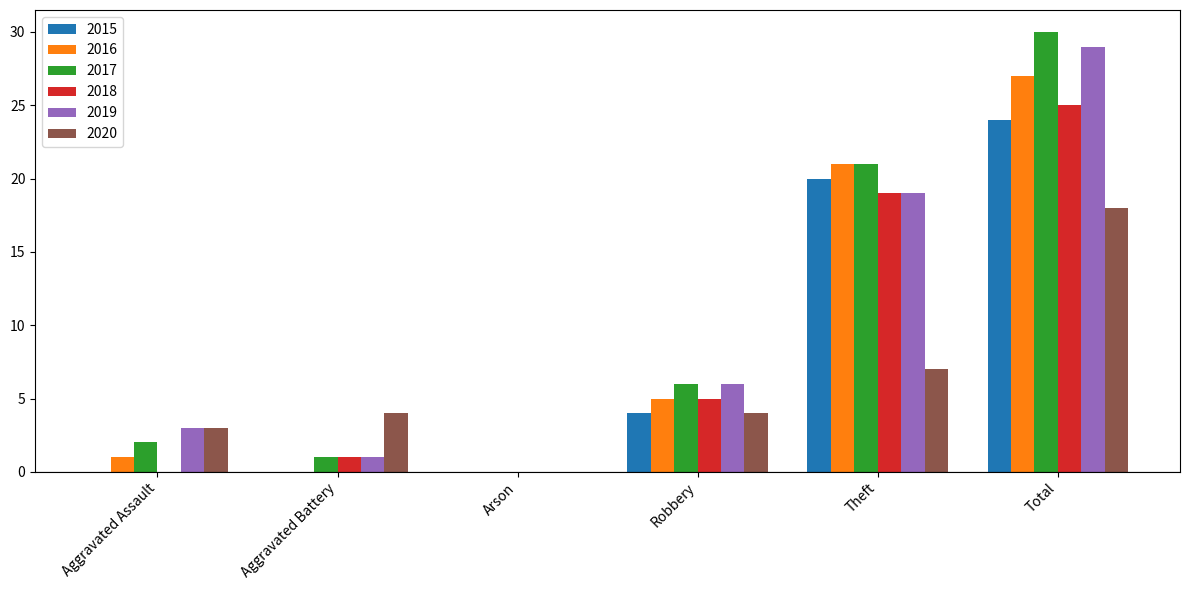

What is the sum of all 2017 values?

60